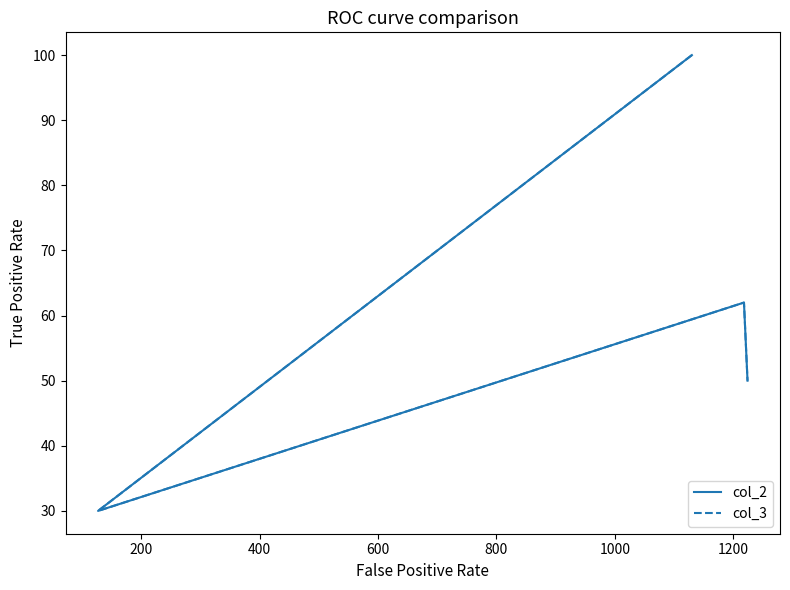

True or false: col_3 and col_2 cross at least once.

False